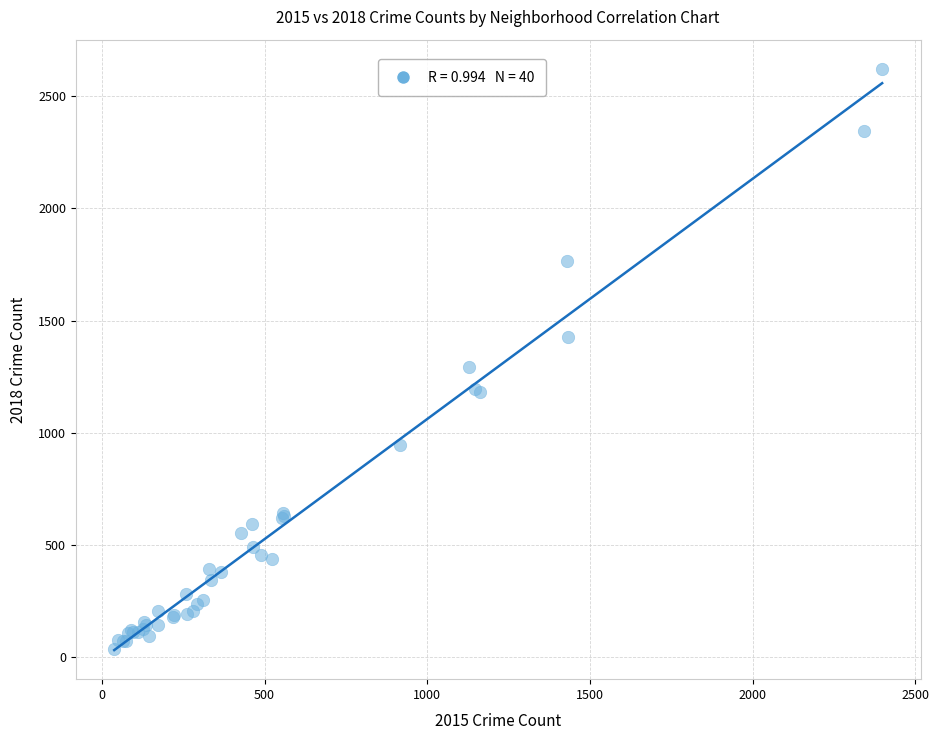

What Y value in the scatter plot is closest to 1329?

1294